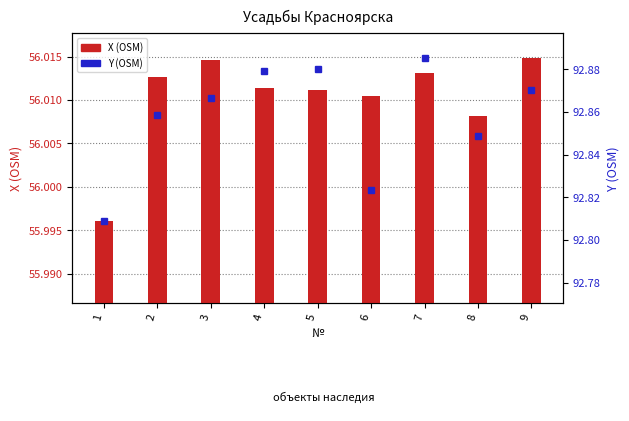

What is the value of the X (OSM) bar at the 7th from the left?

56.0